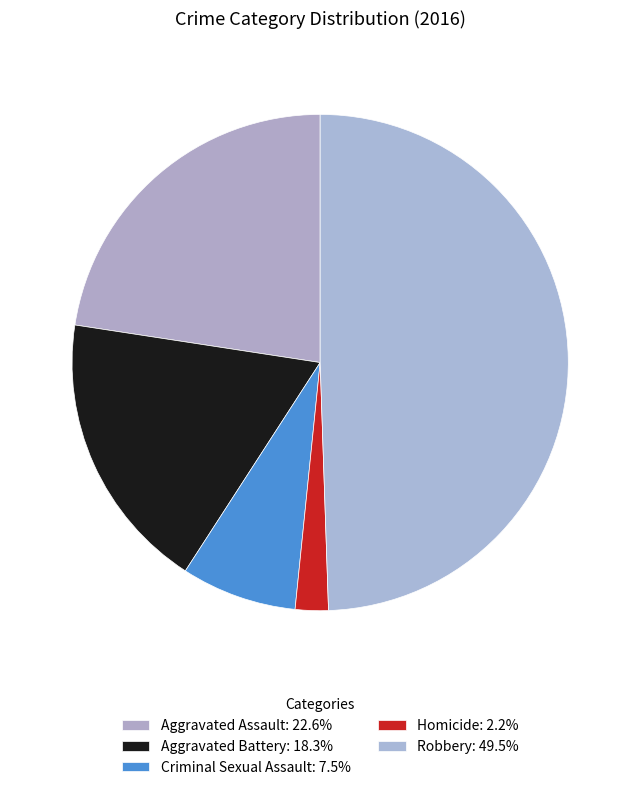

How many slices are in this pie chart?

5